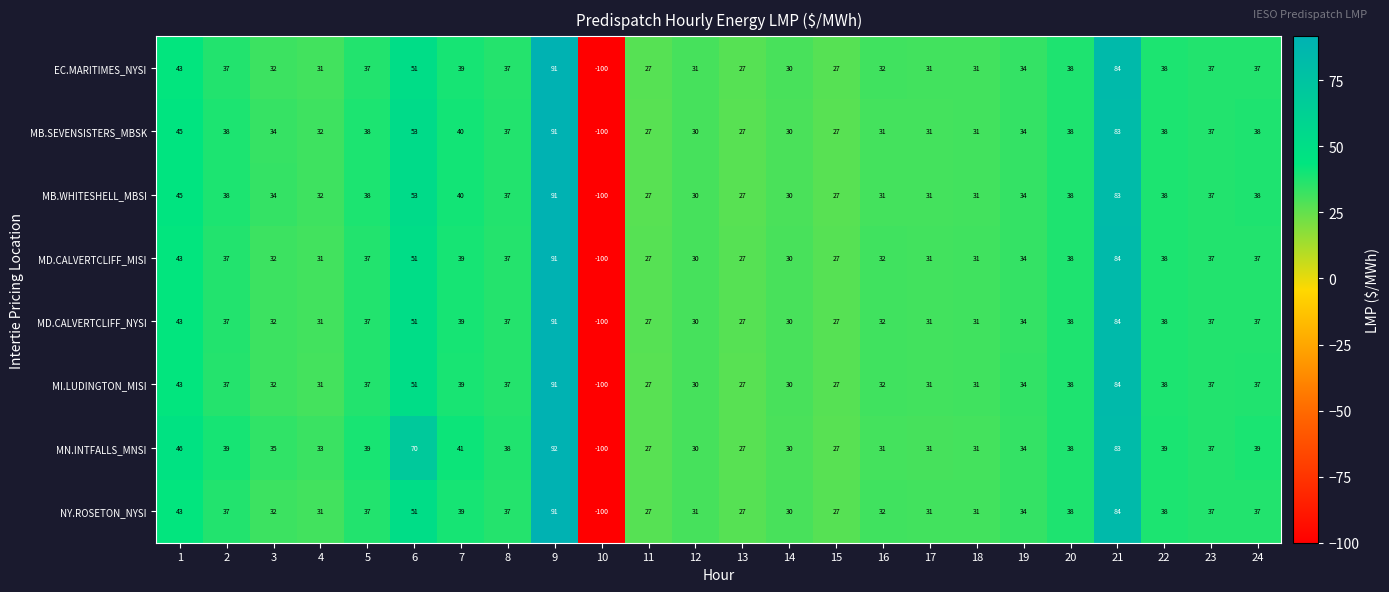

Which label corresponds to the largest value in the chart?

9